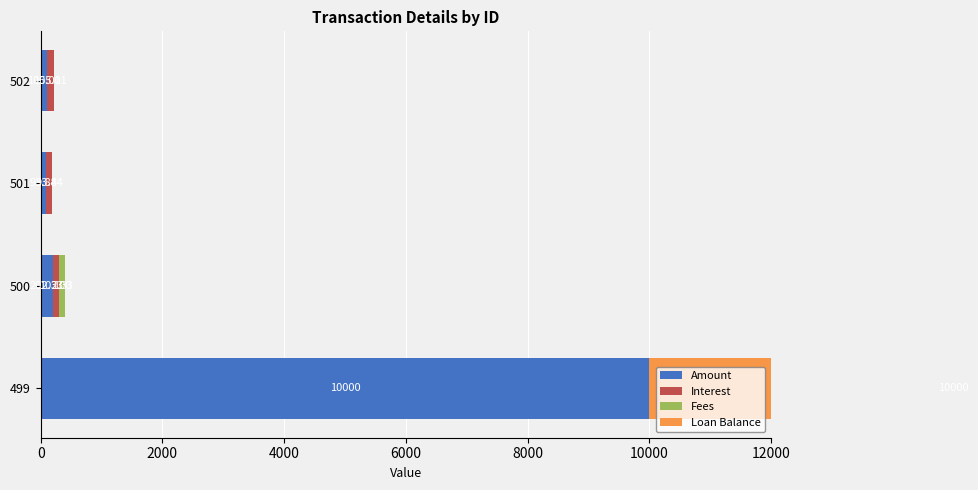

What is the value of the Interest bar at the 4th from the left?

105.0